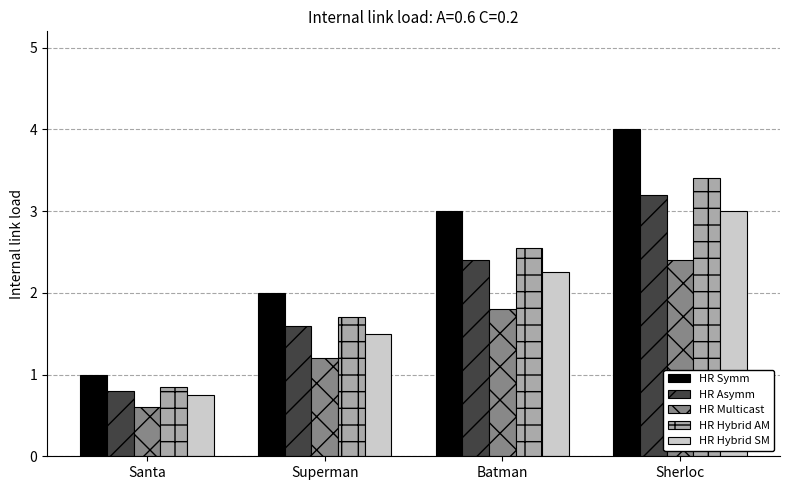

What is the average value of the HR Symm series?

2.5